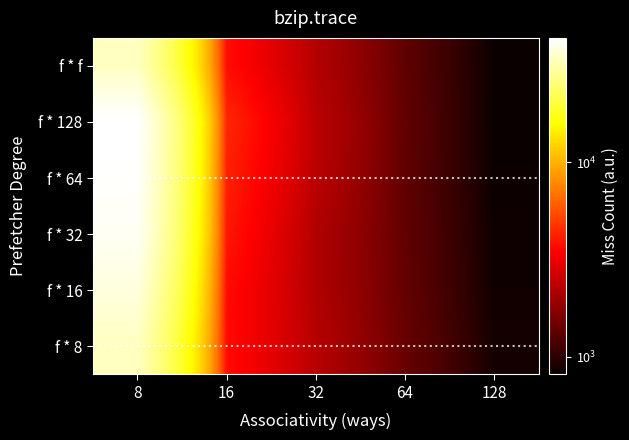

At which category is the sum across all series the highest?

8